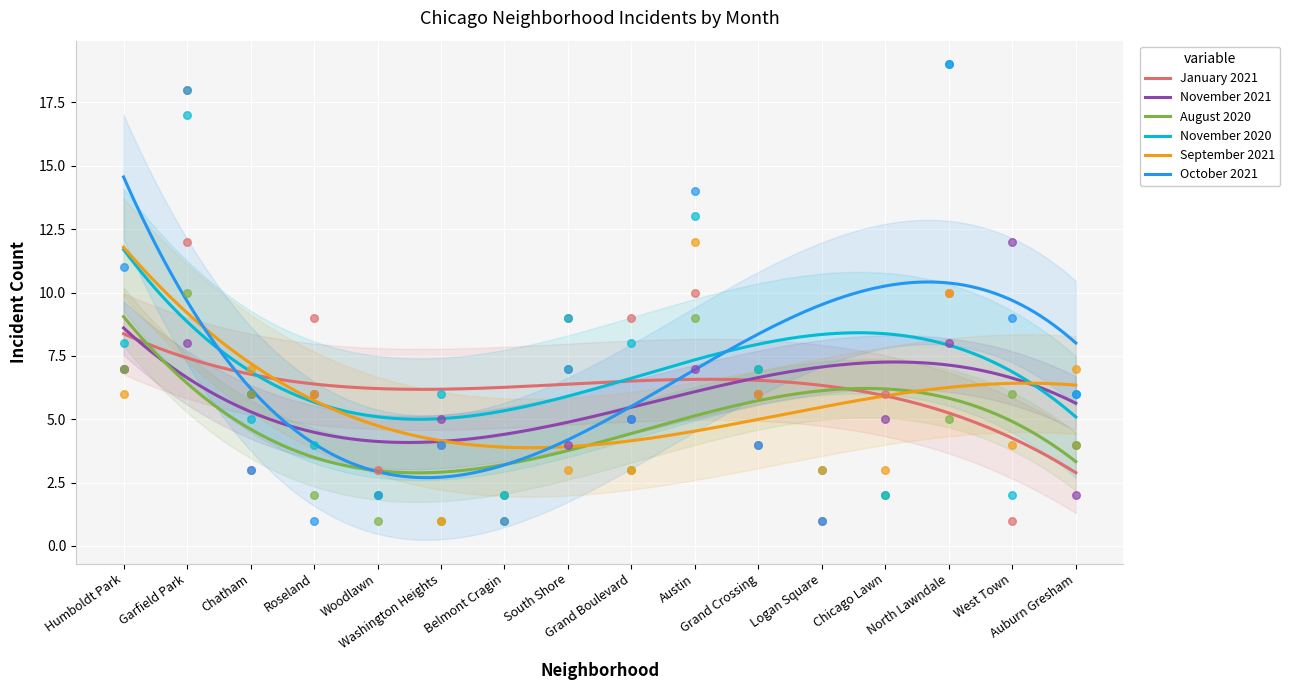

Which series has the largest total across all categories?

November 2020